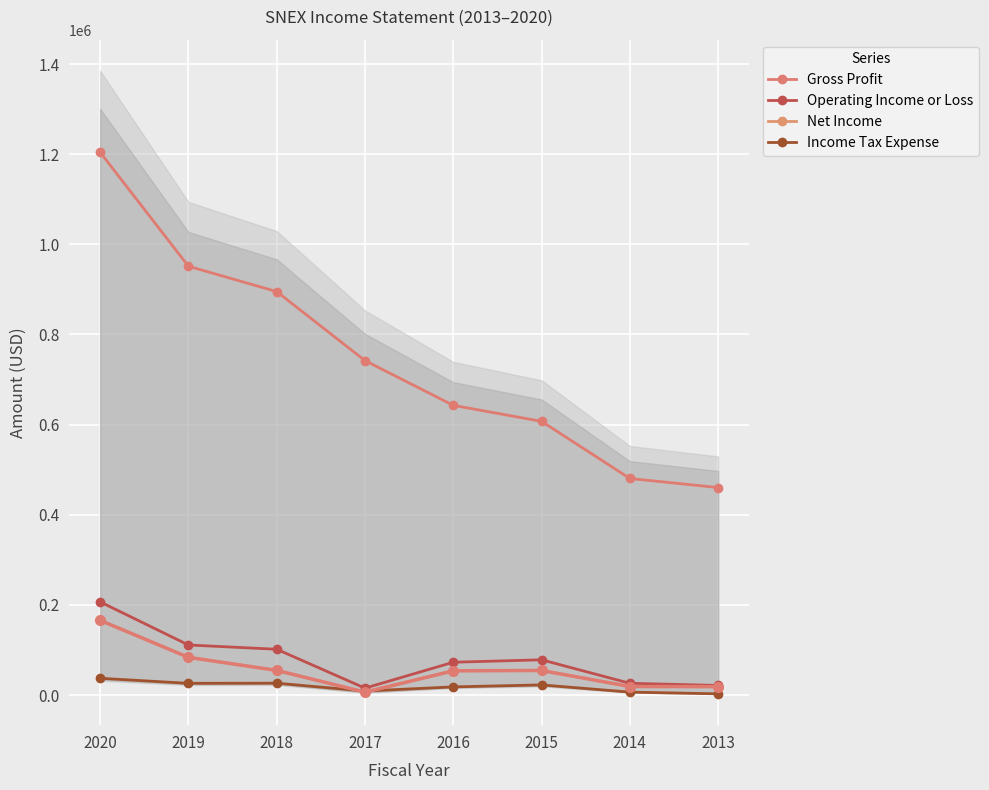

Reading right to left, transcribe all the data shown in this chart.

Gross Profit: 460300	480400	607200	642700	741900	895100	951400	1204300
Operating Income or Loss: 21200	26000	78100	72700	15200	101500	111000	206700
Net Income: 18500	18800	54400	53700	6300	54600	83600	165600
Income Tax Expense: 2600	6400	22400	18000	8800	26200	25900	37100